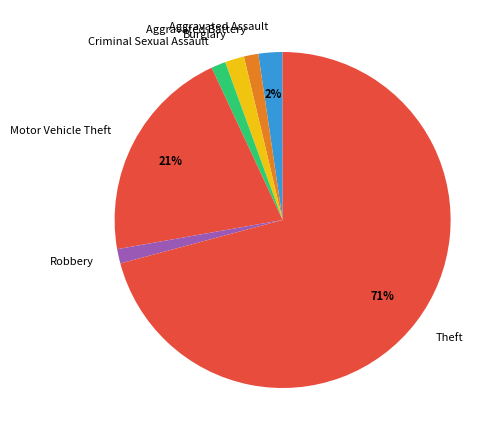

To the nearest percent, what is the difference between the Aggravated Battery and Aggravated Assault slice percentages?

1%